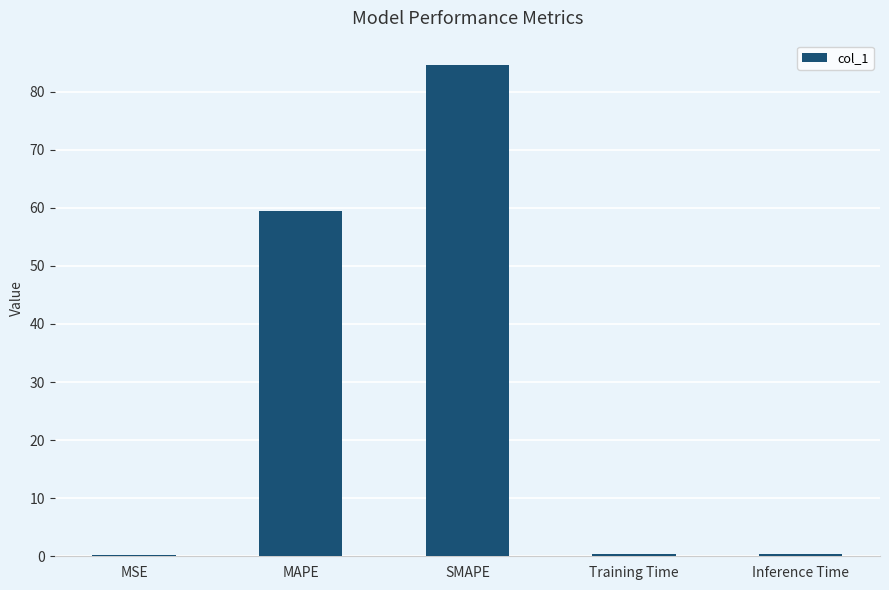

True or false: the data shows 34.1 at SMAPE.

False